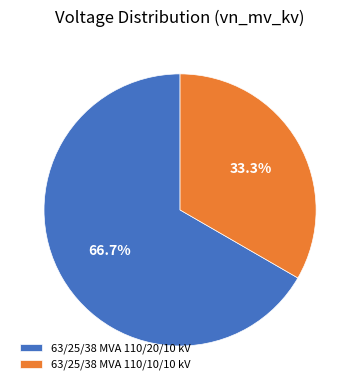

Count the number of slices in the pie.

2